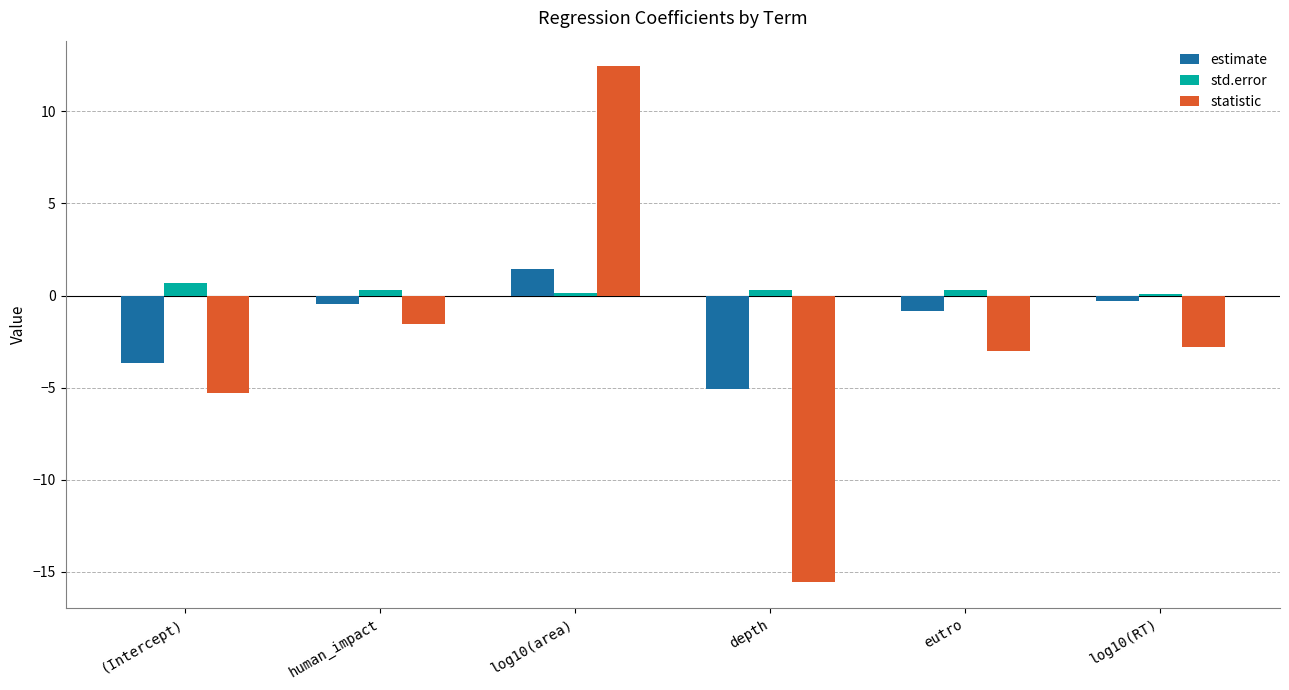

What is the spread (max minus min) of values at human_impact?

1.8